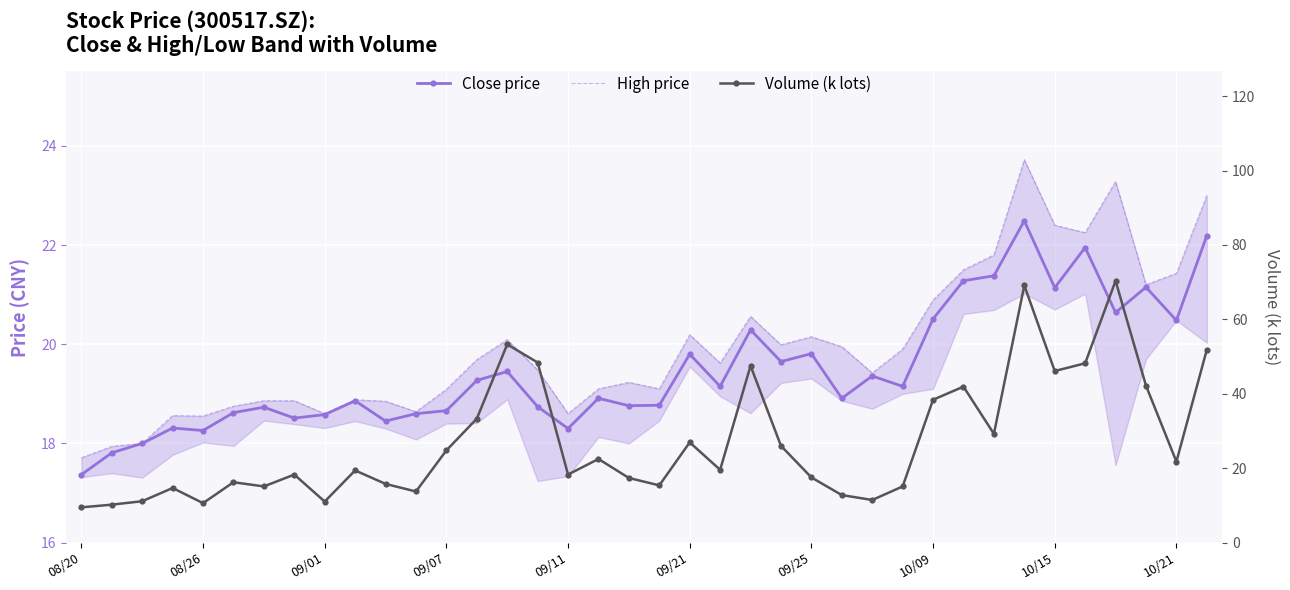

What is the sum of all Volume (k lots) values?

1034.7